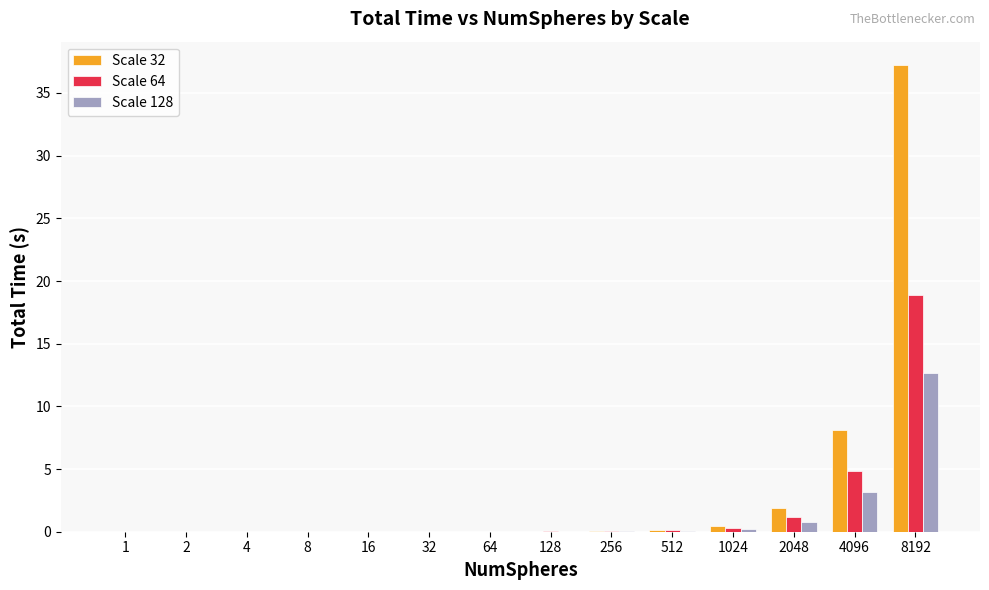

The Scale 32 series shows 0.0 at 4. True or false?

True